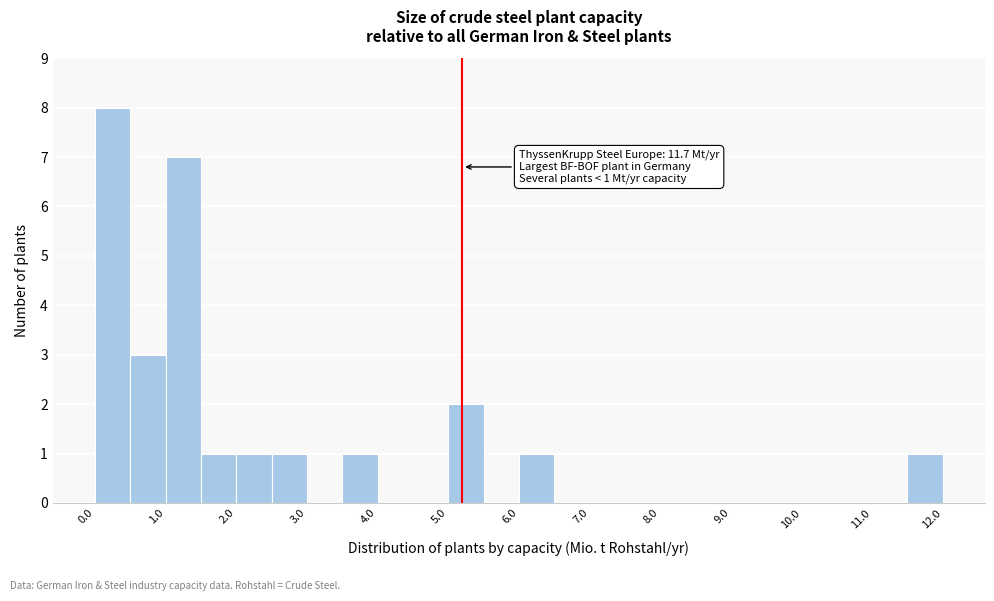

Over which range of the x-axis is the bar tallest?

0.0 to 0.5